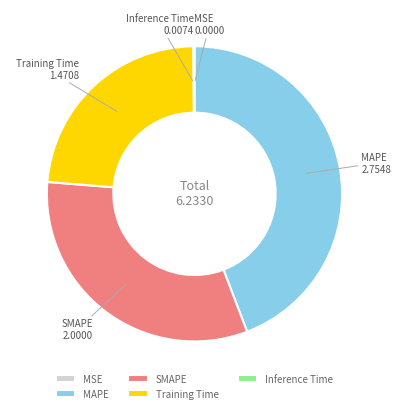

What is the largest slice in the pie chart?

MAPE